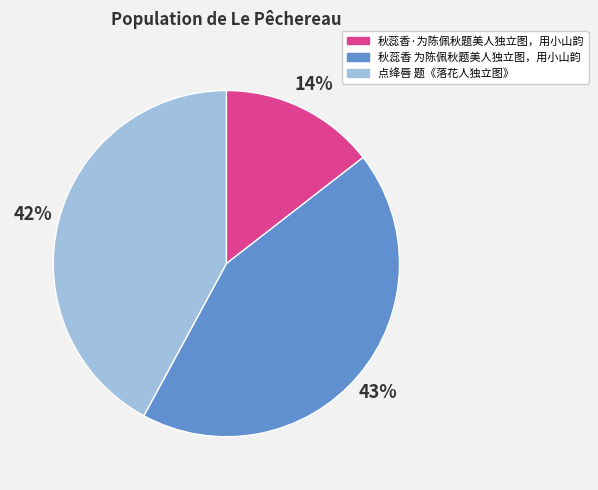

What is the ratio of the value at 秋蕊香 为陈佩秋题美人独立图，用小山韵 to the value at 点绛唇 题《落花人独立图》?

1.0